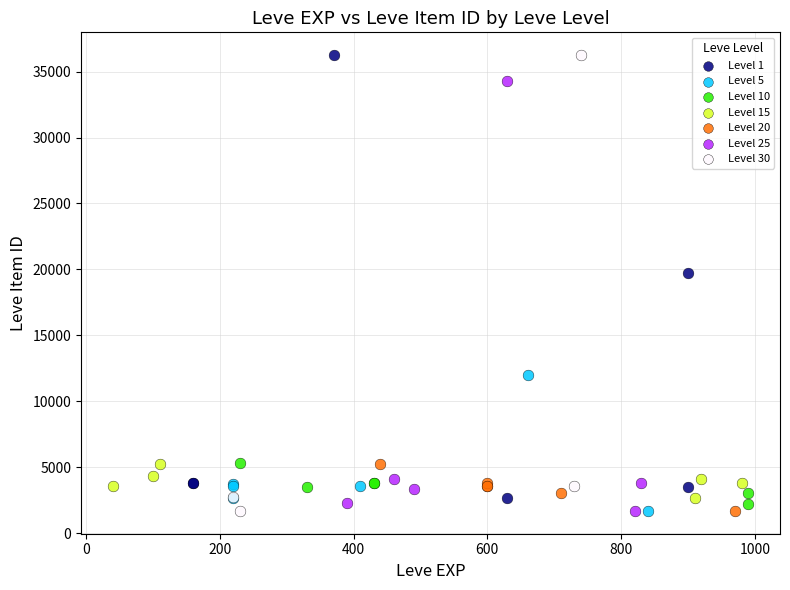

What are all the series names shown in the legend?

Level 1, Level 5, Level 10, Level 15, Level 20, Level 25, Level 30